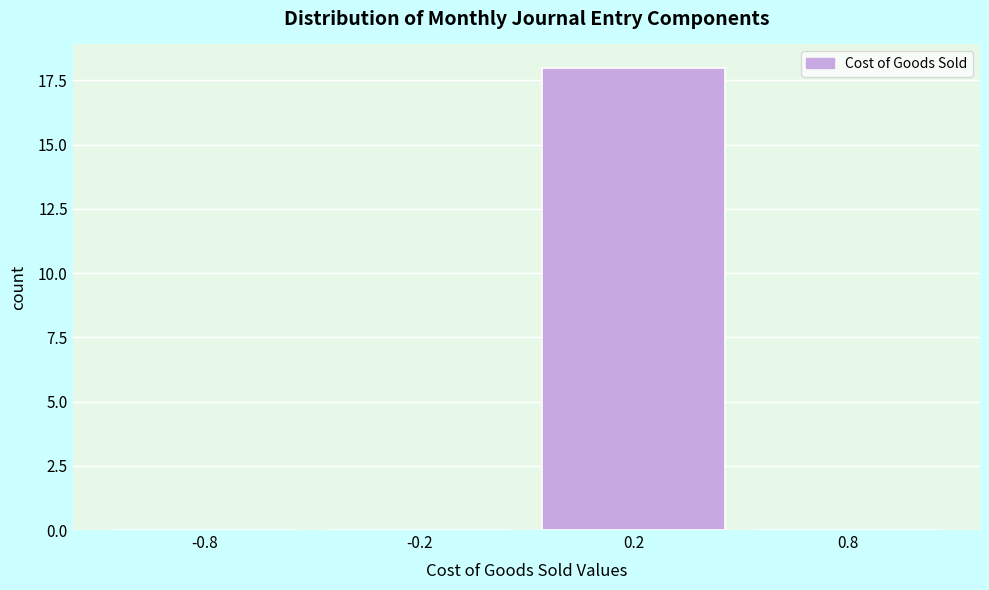

Reading left to right, transcribe all the data shown in this chart.

-0.8=0	-0.2=0	0.2=18	0.8=0